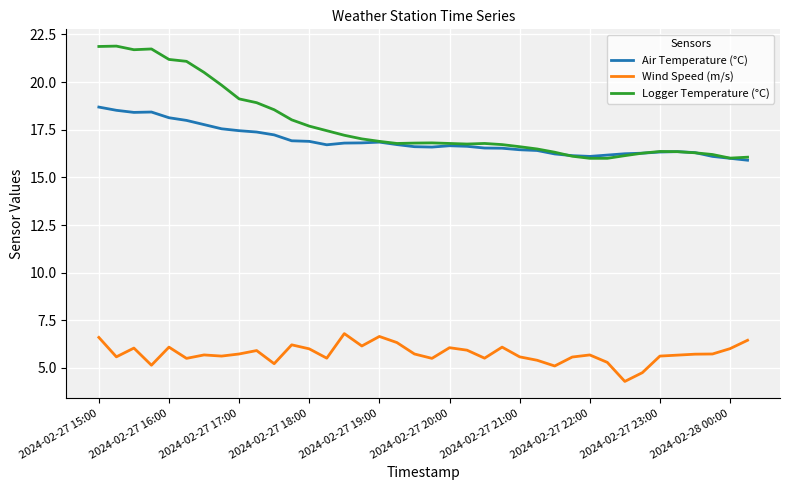

What is the maximum value for Air Temperature (°C)?

18.7